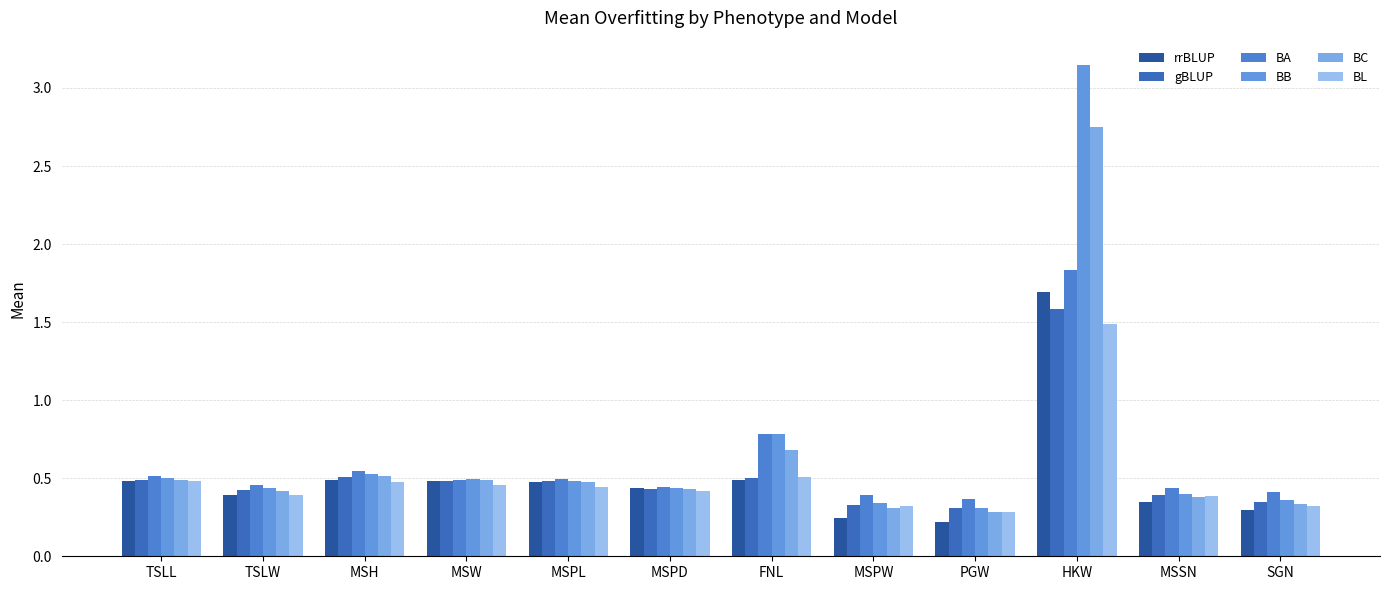

Reading left to right, what are all the values shown in this chart?

rrBLUP: TSLL=0.5	TSLW=0.4	MSH=0.5	MSW=0.5	MSPL=0.5	MSPD=0.4	FNL=0.5	MSPW=0.2	PGW=0.2	HKW=1.7	MSSN=0.3	SGN=0.3
gBLUP: TSLL=0.5	TSLW=0.4	MSH=0.5	MSW=0.5	MSPL=0.5	MSPD=0.4	FNL=0.5	MSPW=0.3	PGW=0.3	HKW=1.6	MSSN=0.4	SGN=0.3
BA: TSLL=0.5	TSLW=0.5	MSH=0.5	MSW=0.5	MSPL=0.5	MSPD=0.4	FNL=0.8	MSPW=0.4	PGW=0.4	HKW=1.8	MSSN=0.4	SGN=0.4
BB: TSLL=0.5	TSLW=0.4	MSH=0.5	MSW=0.5	MSPL=0.5	MSPD=0.4	FNL=0.8	MSPW=0.3	PGW=0.3	HKW=3.1	MSSN=0.4	SGN=0.4
BC: TSLL=0.5	TSLW=0.4	MSH=0.5	MSW=0.5	MSPL=0.5	MSPD=0.4	FNL=0.7	MSPW=0.3	PGW=0.3	HKW=2.8	MSSN=0.4	SGN=0.3
BL: TSLL=0.5	TSLW=0.4	MSH=0.5	MSW=0.5	MSPL=0.4	MSPD=0.4	FNL=0.5	MSPW=0.3	PGW=0.3	HKW=1.5	MSSN=0.4	SGN=0.3